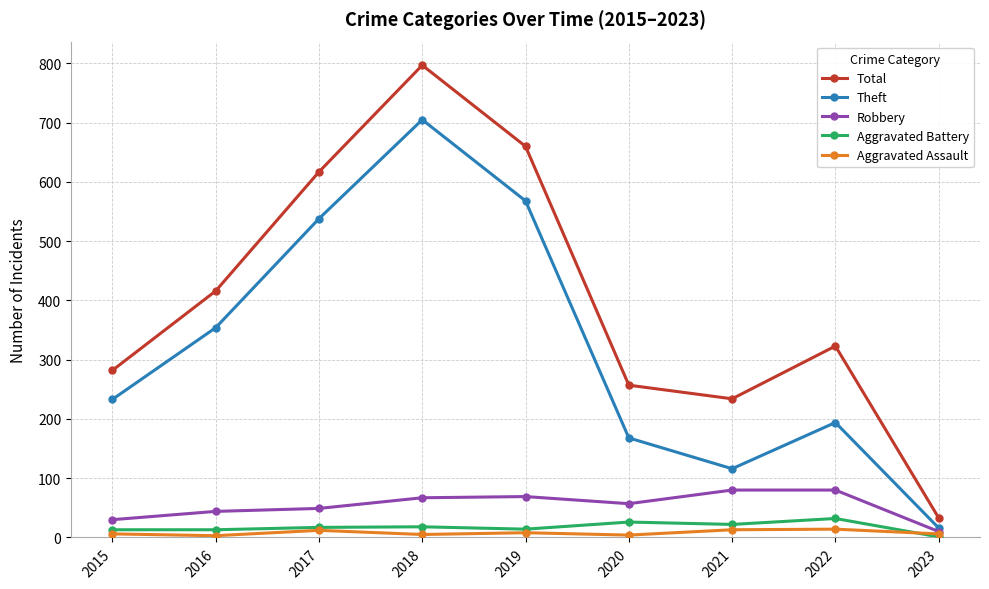

Read the Total value at 2018, to the nearest 100.

800